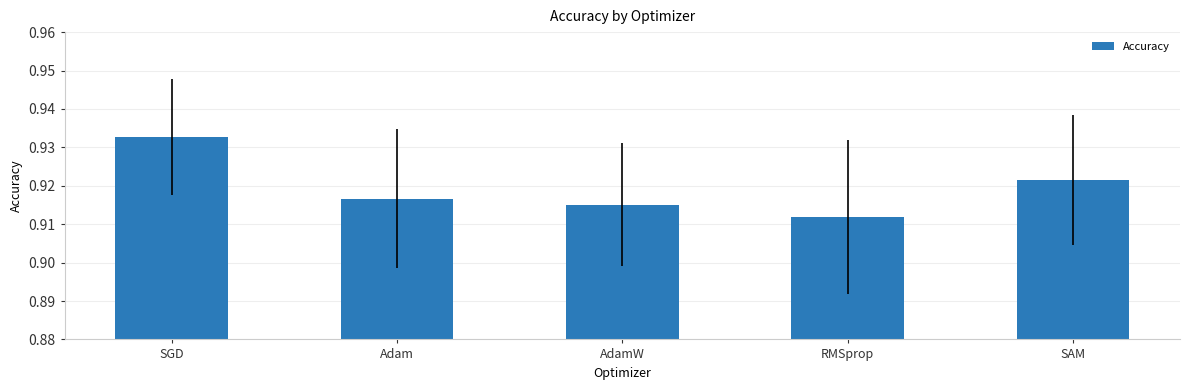

At which category does the chart reach its peak across all series?

SGD